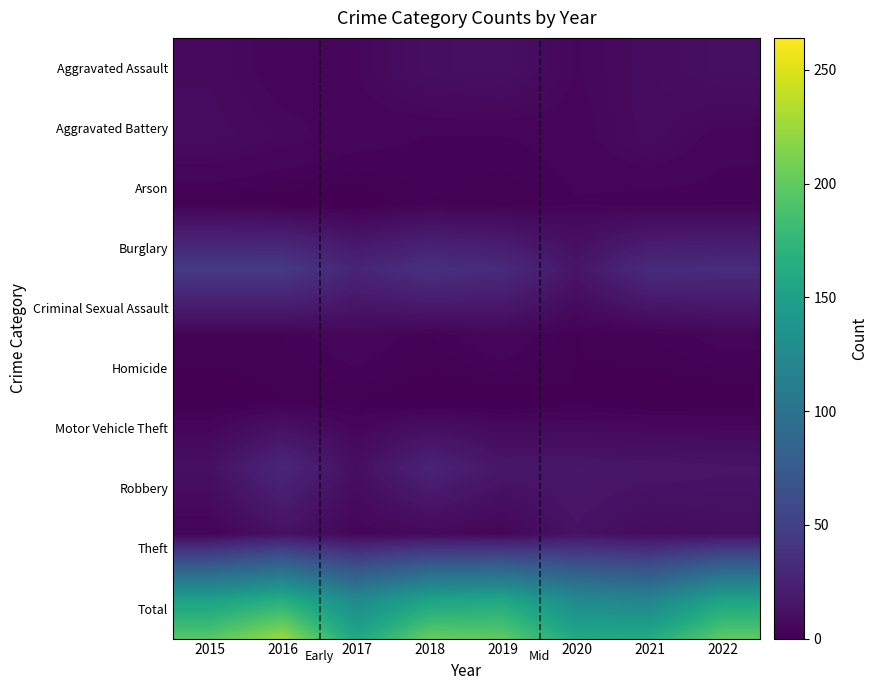

How many series are shown in this chart?

10